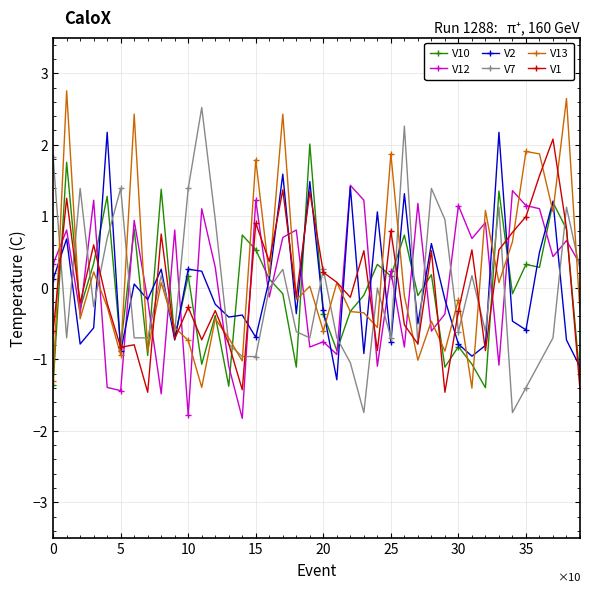

How many intersections are there between V12 and V10?

24